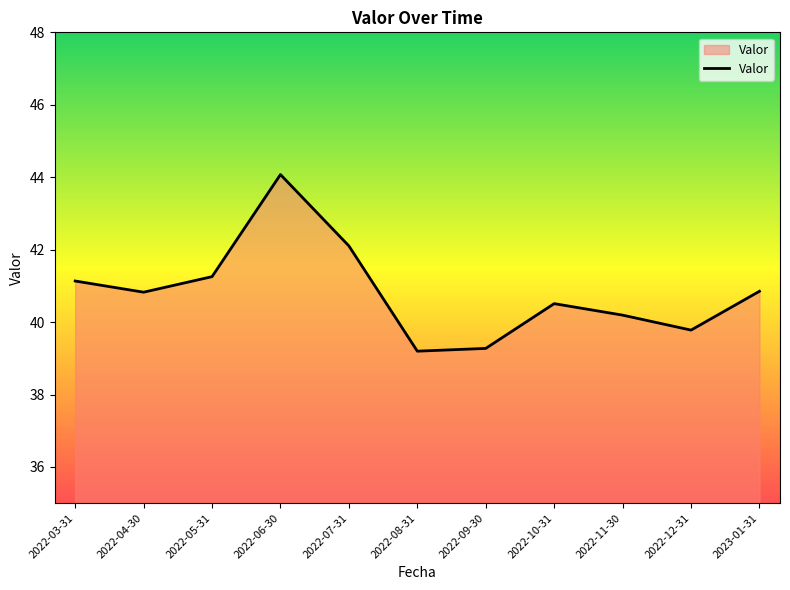

What position from the left is 2022-07-31?

5